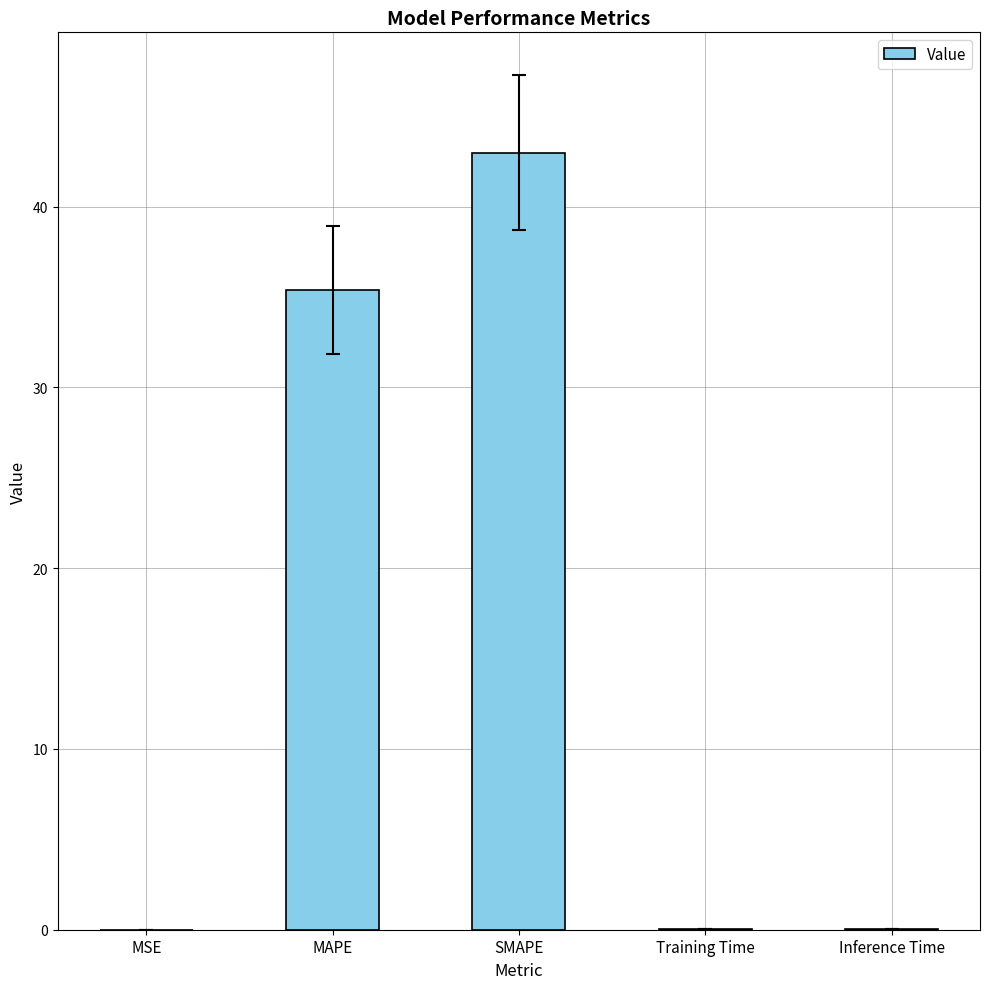

Are the bars horizontal?

No